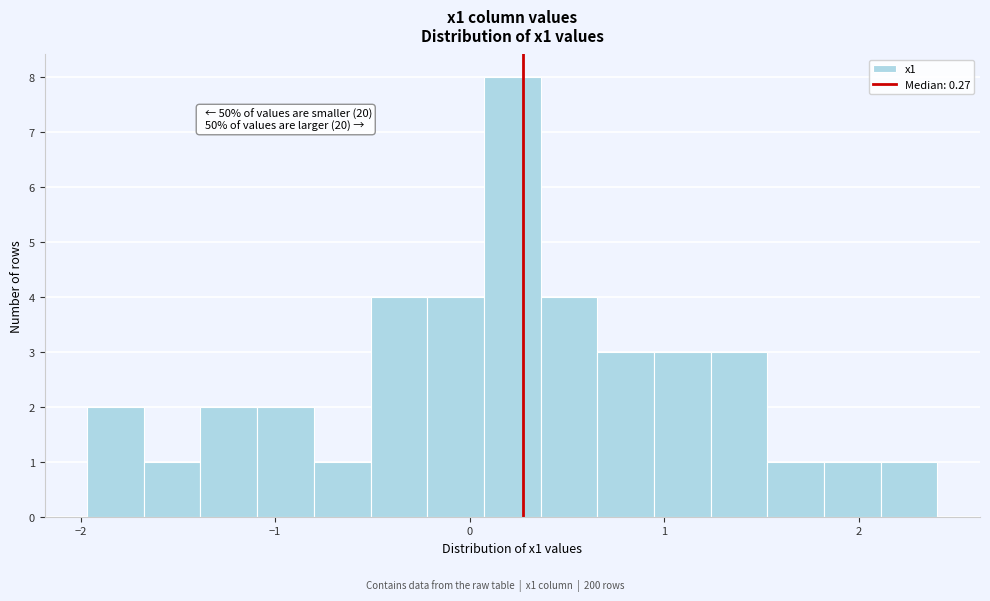

Read against the x-axis, roughly where is the centre of the tallest bar?

0.2